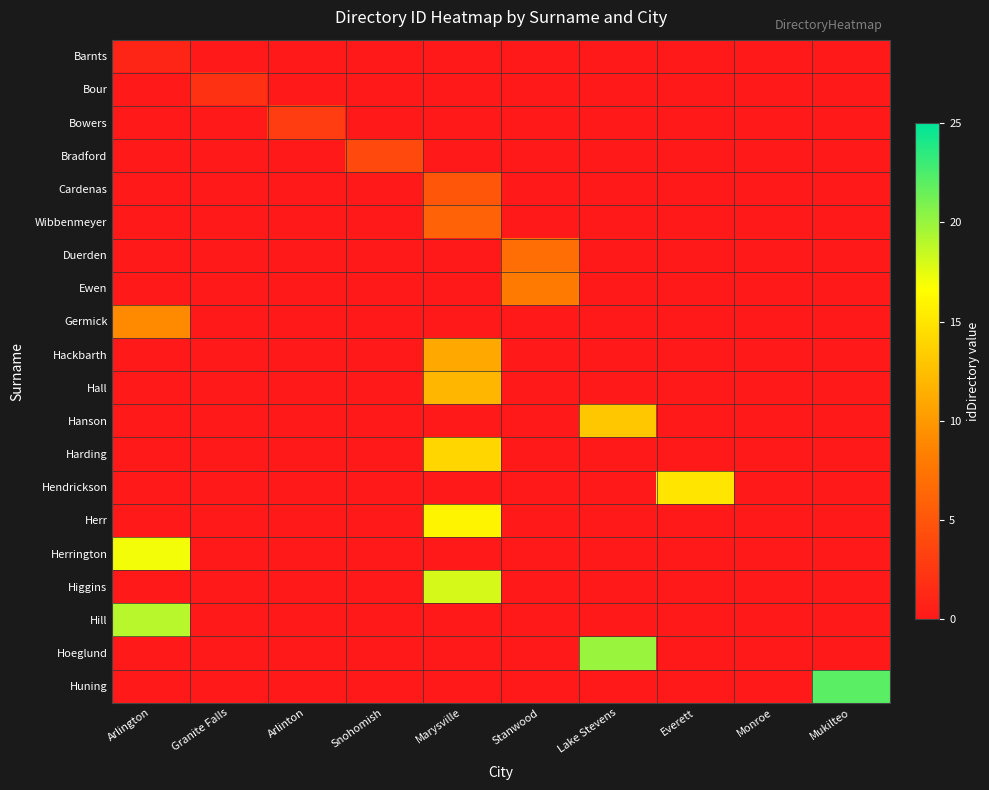

Which category has the highest value across all series?

Mukilteo